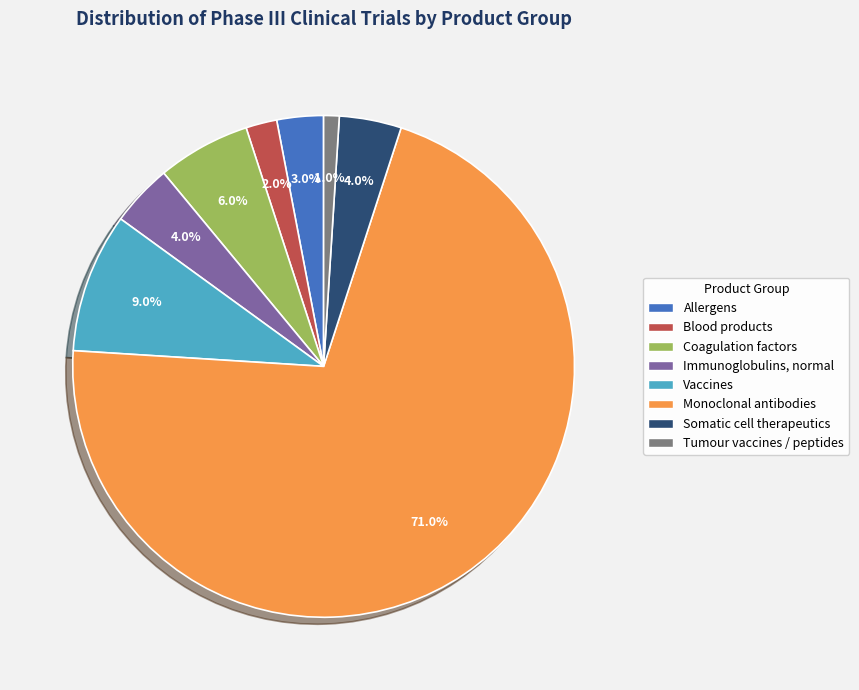

To the nearest percent, what is the difference between the Immunoglobulins, normal and Allergens slice percentages?

1%